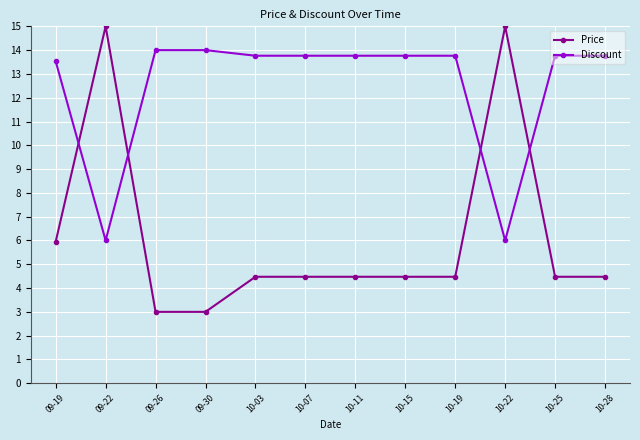

Does the chart have visible grid lines?

Yes